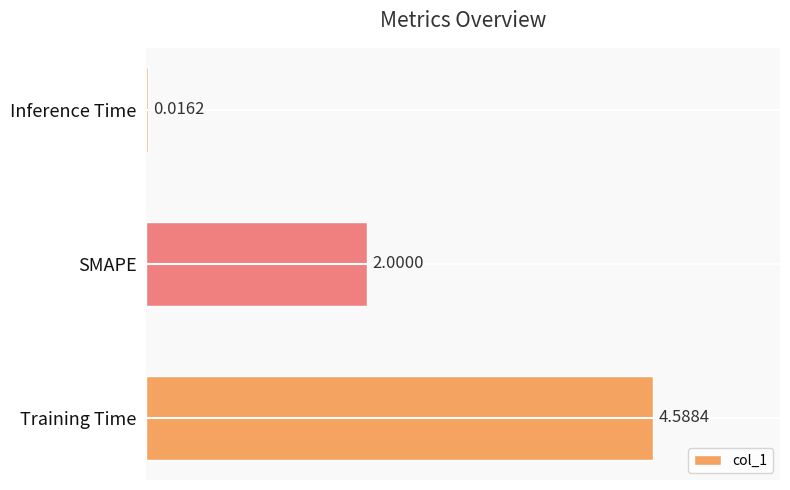

At which category does the chart reach its peak across all series?

Training Time